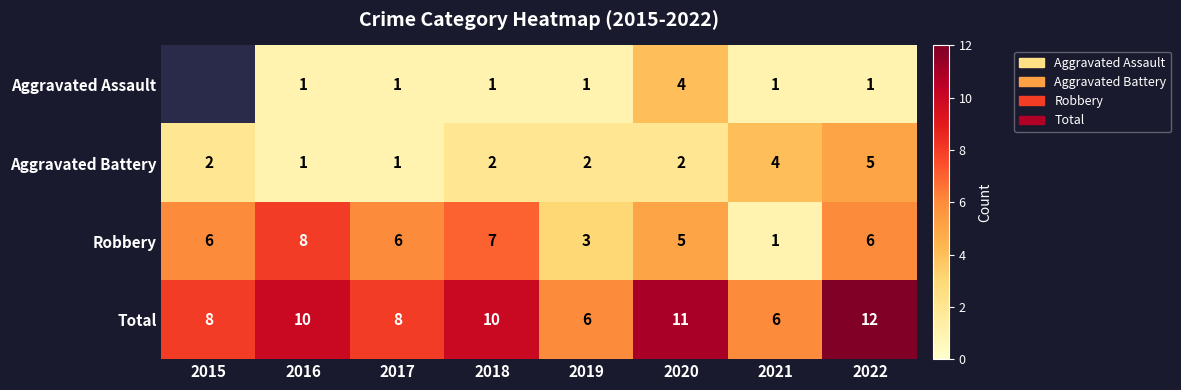

How many data points in Robbery are less than 6?

3